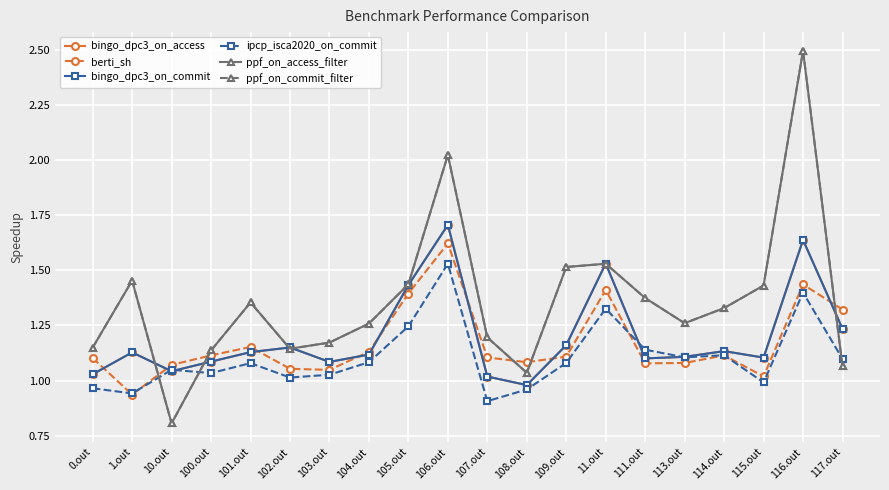

How many interior local peaks does the ppf_on_commit_filter series have?

5